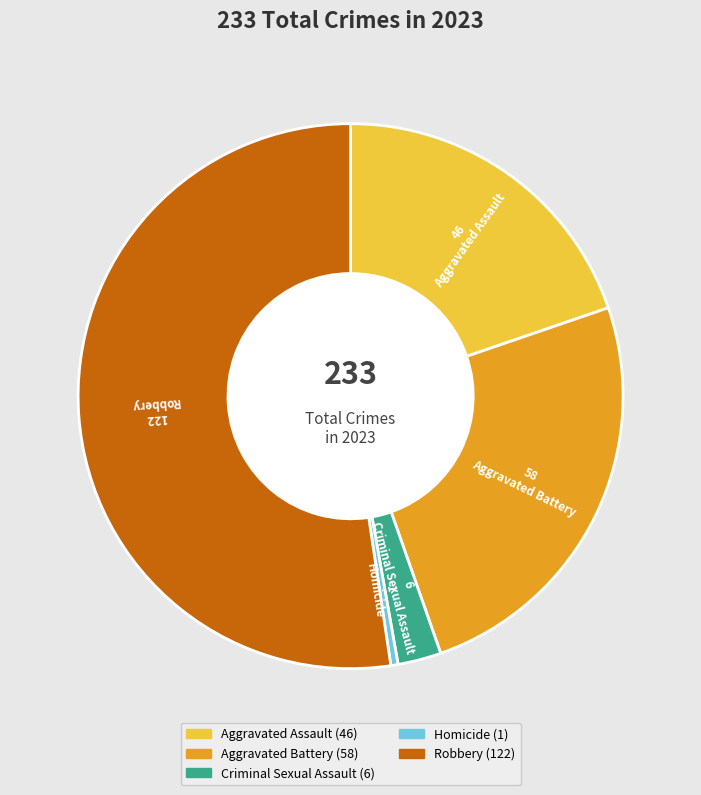

How many slices are in this pie chart?

5